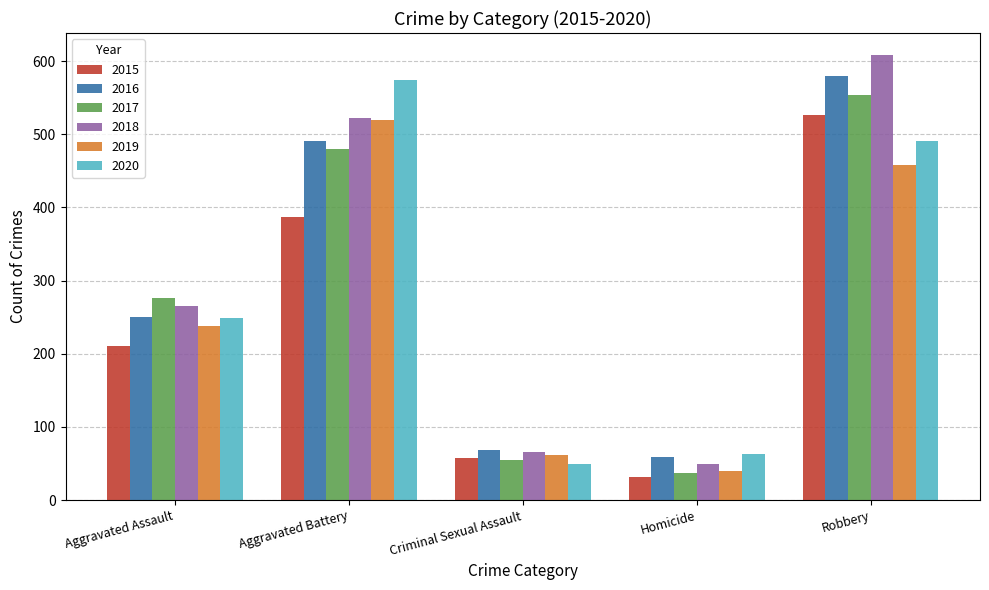

At which label does 2015 reach its peak?

Robbery